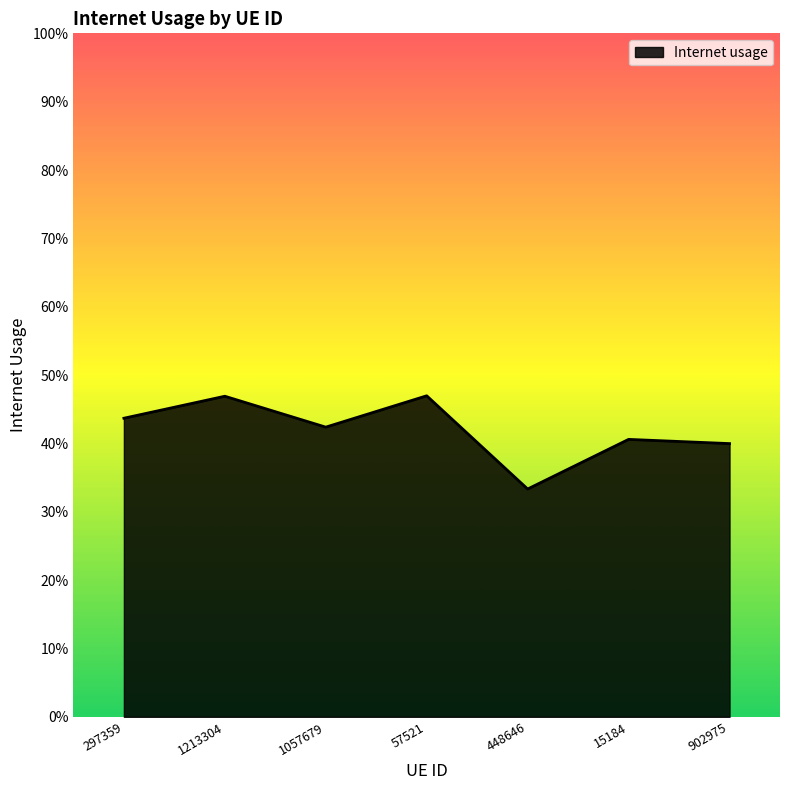

What is the change in value from 297359 to 448646?

-0.1